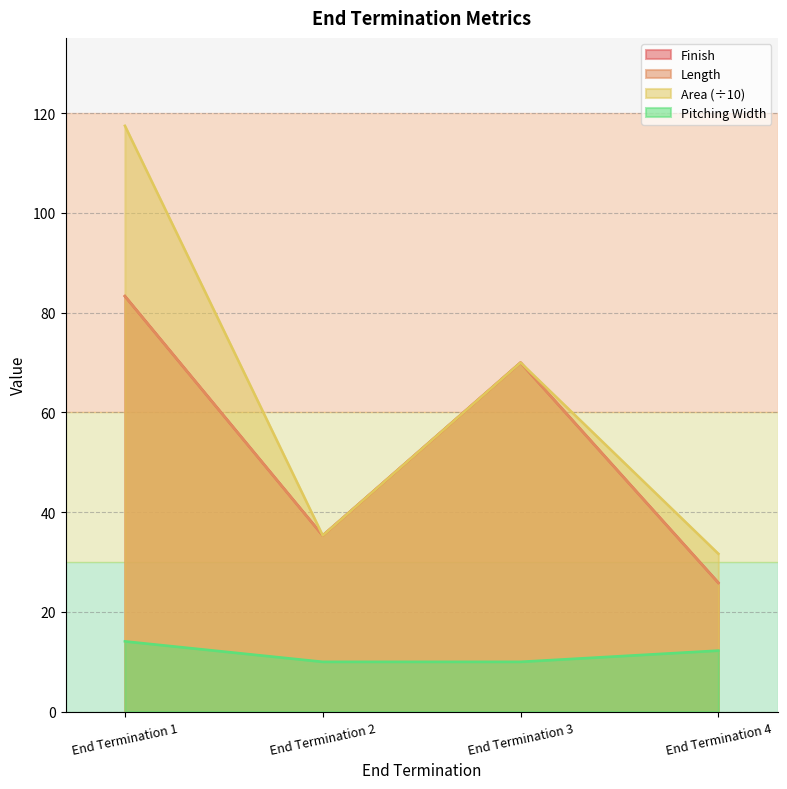

Is it true that Finish equals 48.0 at End Termination 2?

False